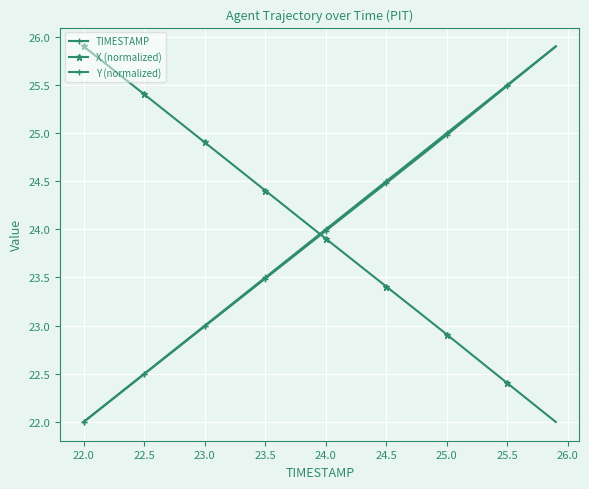

What is the minimum value for TIMESTAMP?

22.0